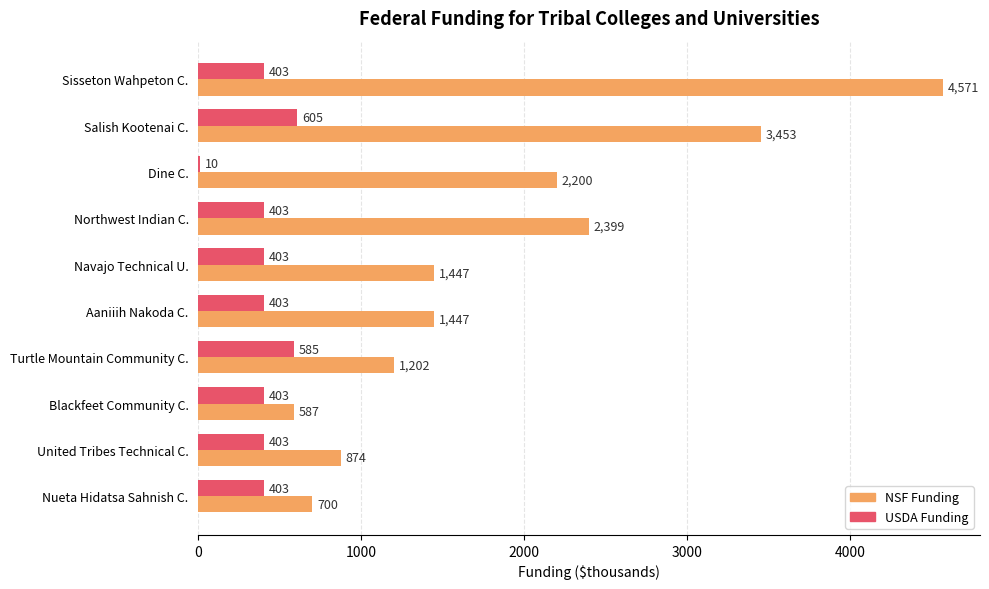

Which label corresponds to the largest value in the chart?

Sisseton Wahpeton C.